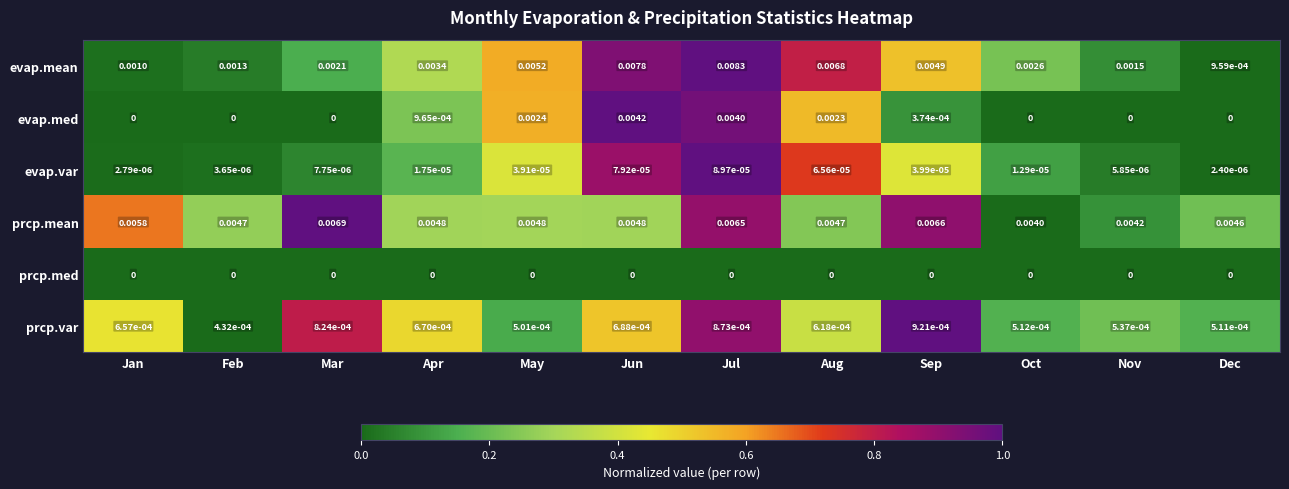

At which category does the chart reach its peak across all series?

Jul